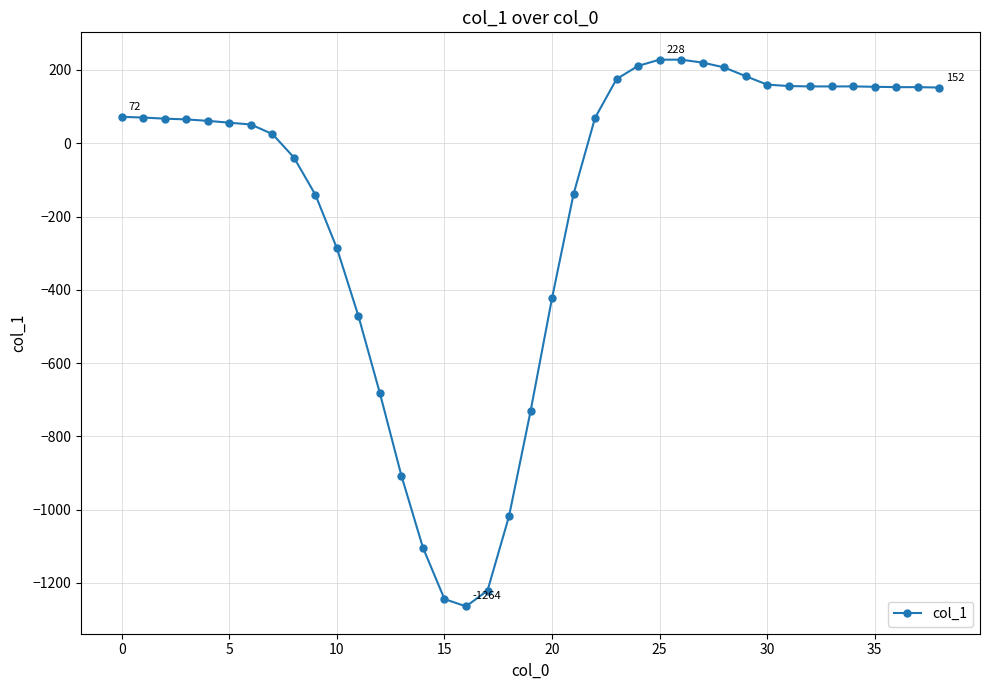

What is the value of the 15th point from the left?

-1104